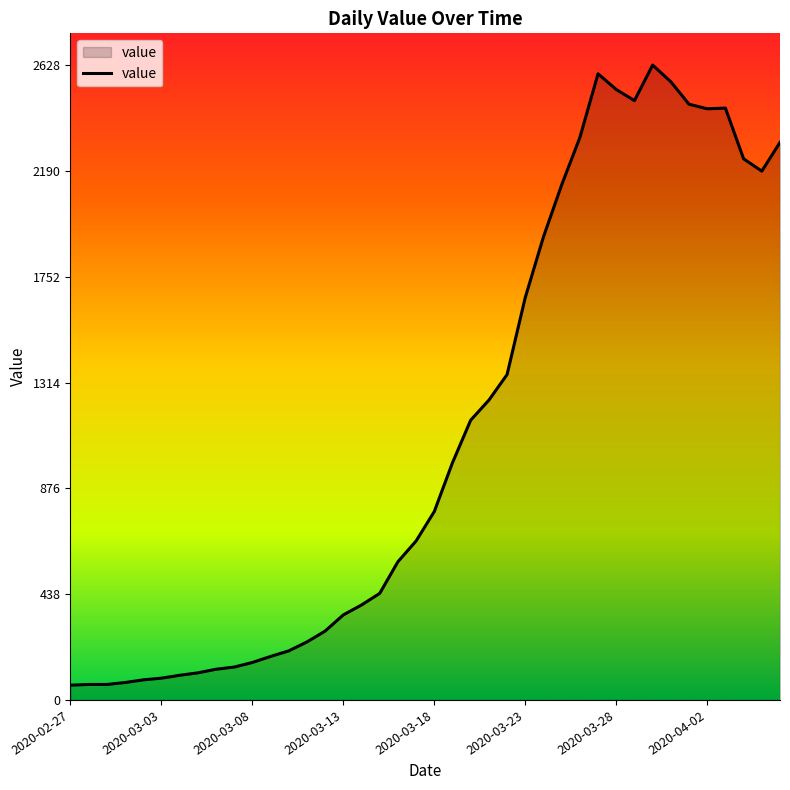

What is the minimum value shown in the chart?

61